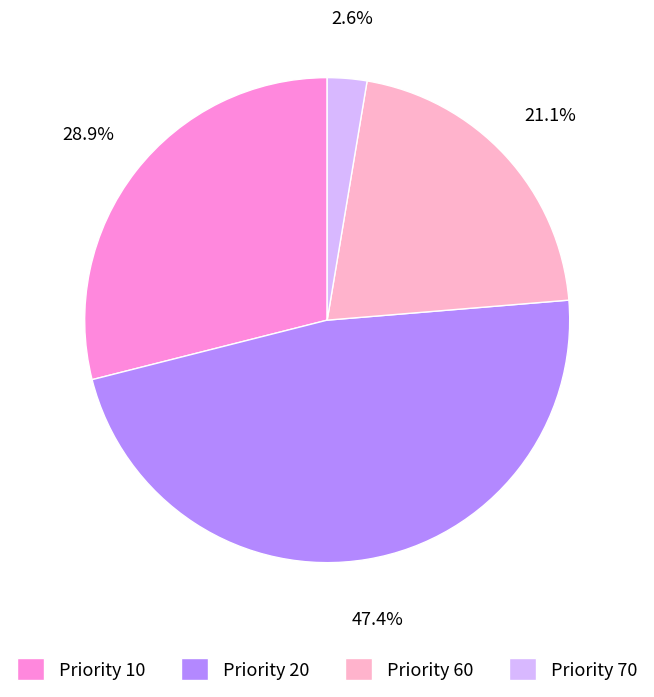

Is Priority 10 the majority of the pie?

No